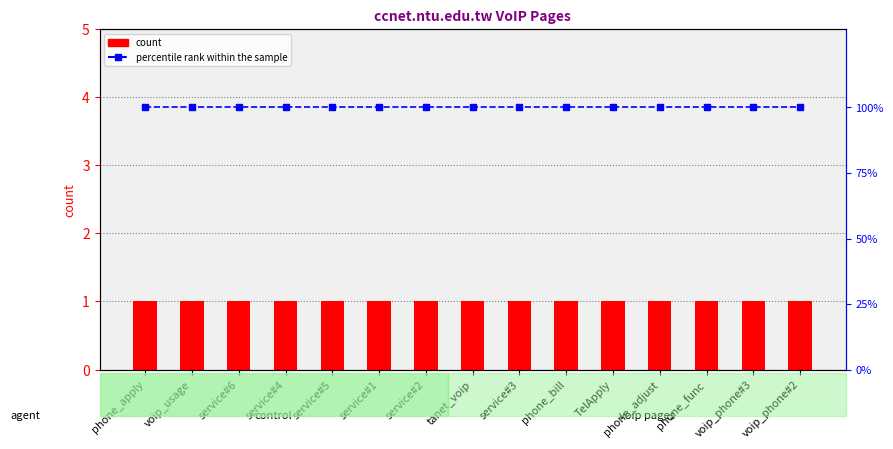

Are the bars horizontal?

No